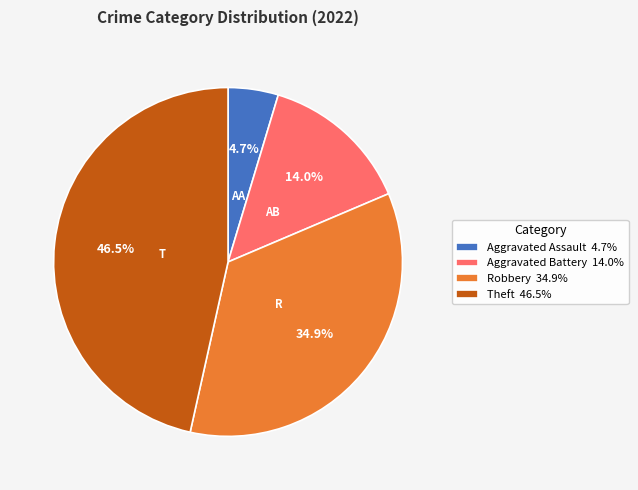

What portion of the pie excludes Aggravated Assault 4.7%?

95.3%